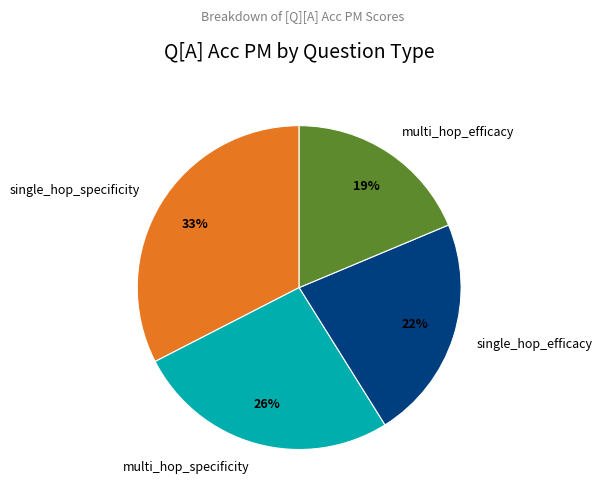

Which slice is the smallest?

multi_hop_efficacy